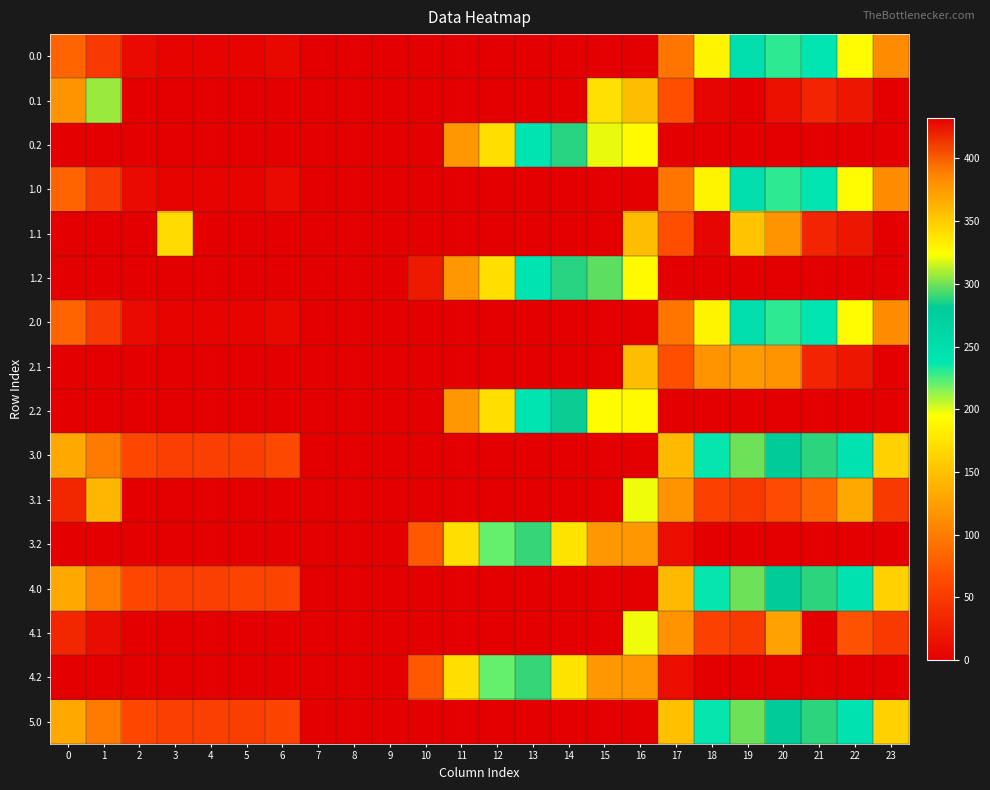

What is the total value across all series at 6?

203.6